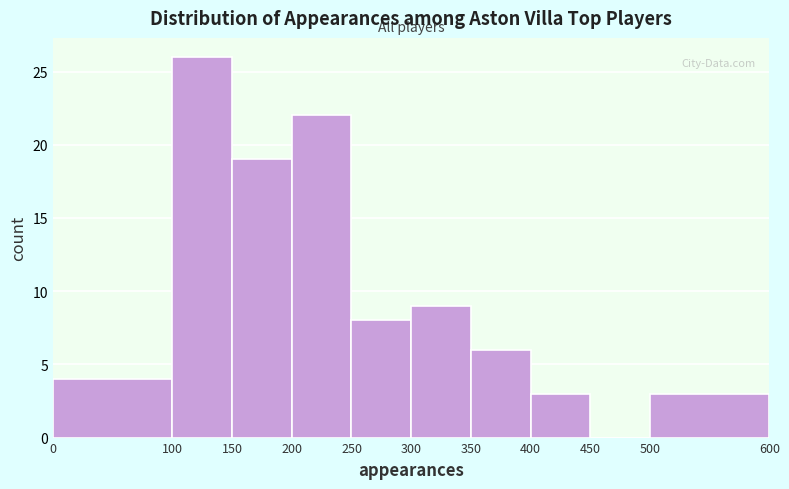

Reading left to right, list every bar in this chart as the range it spans on the x-axis followed by its height. The values are not printed on the chart, so give them approximately, as read against the axis.

0 to 100: 4
100 to 150: 26
150 to 200: 19
200 to 250: 22
250 to 300: 8
300 to 350: 9
350 to 400: 6
400 to 450: 3
450 to 500: 0
500 to 600: 3